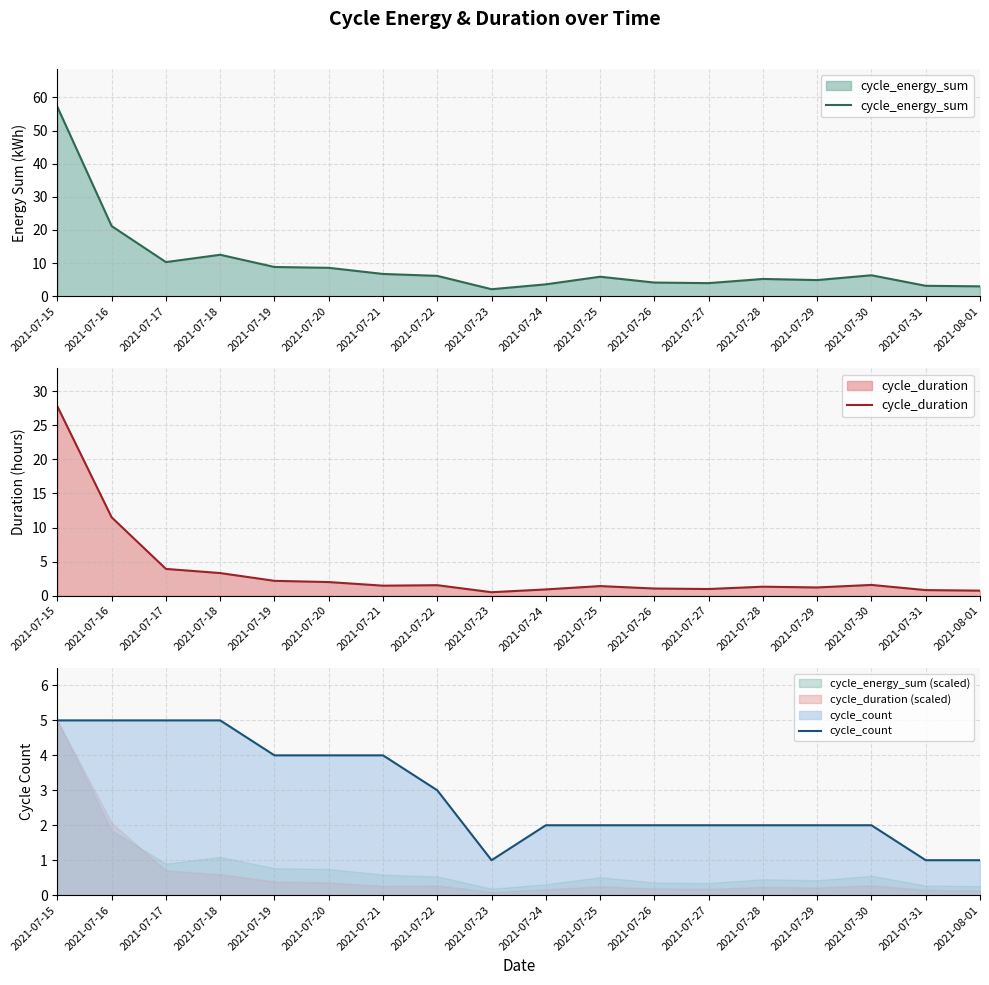

Where is the first local maximum for cycle_energy_sum?

2021-07-18